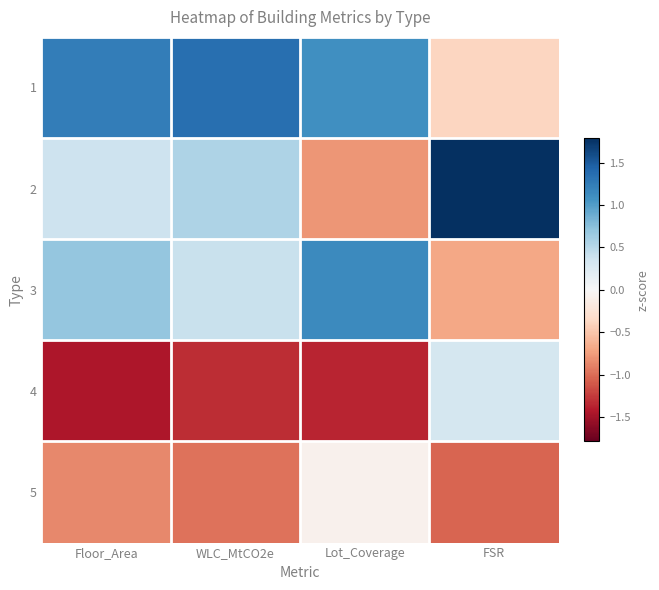

What is the greatest value displayed?

1.8